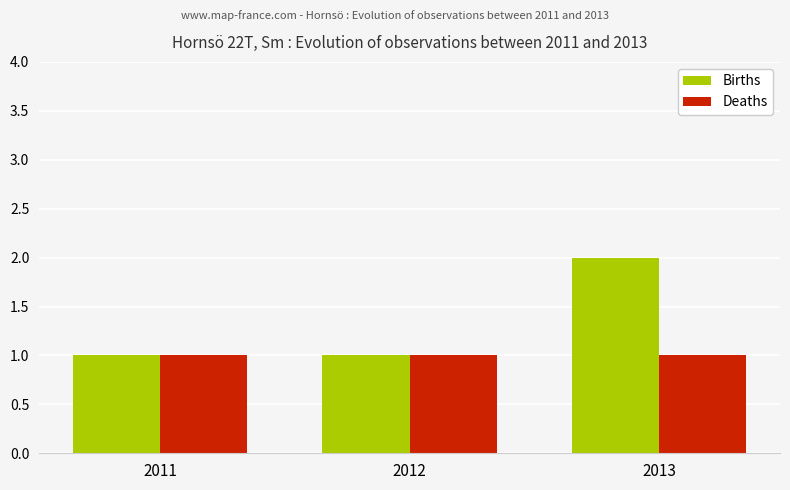

What are all the series names shown in the legend?

Births, Deaths